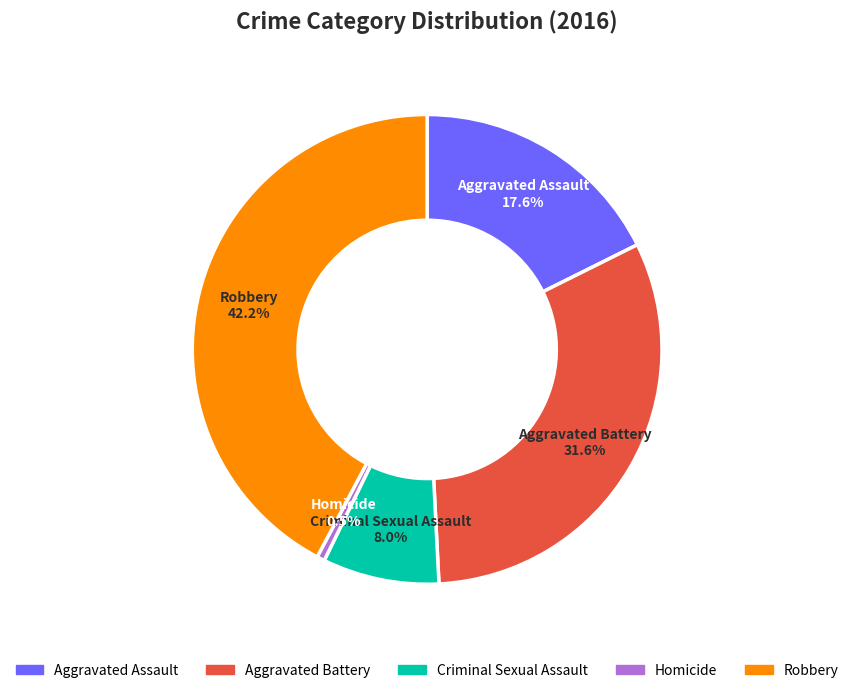

Does Robbery account for over 50% of the chart?

No